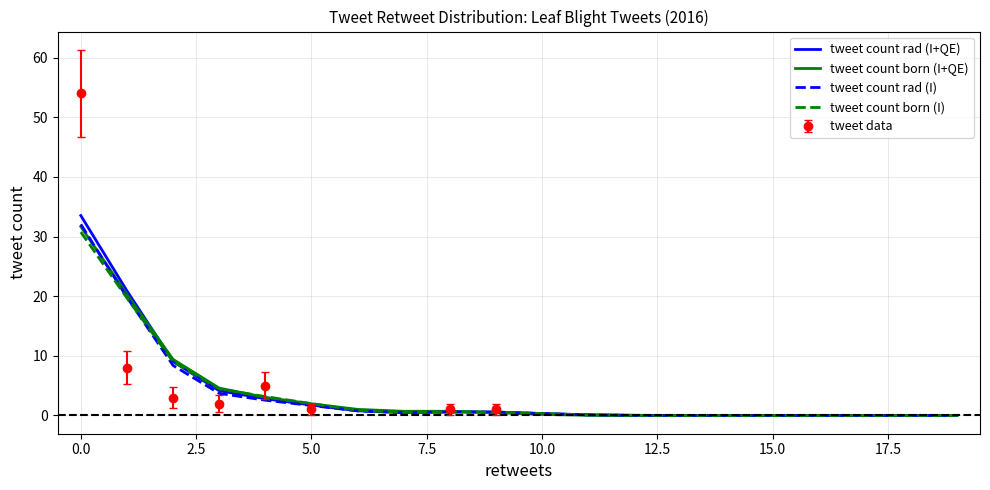

Is it true that tweet count rad (I+QE) equals 0.0 at 12?

False